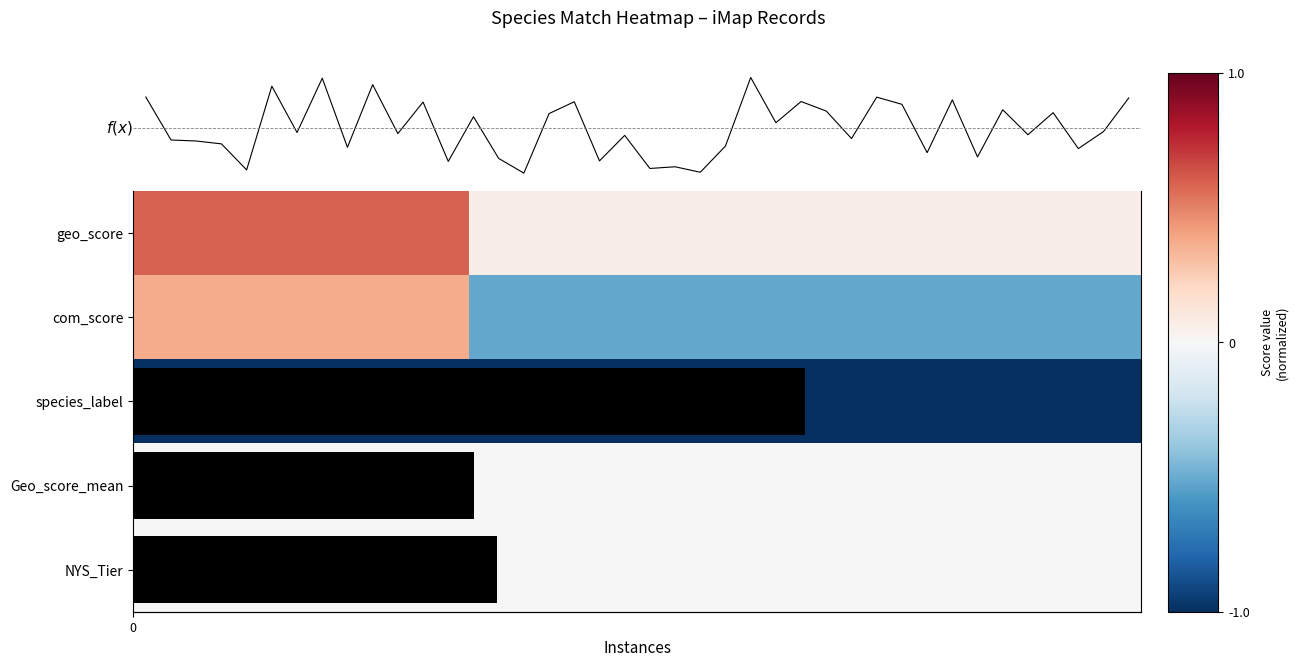

At which category is the sum across all series the highest?

24